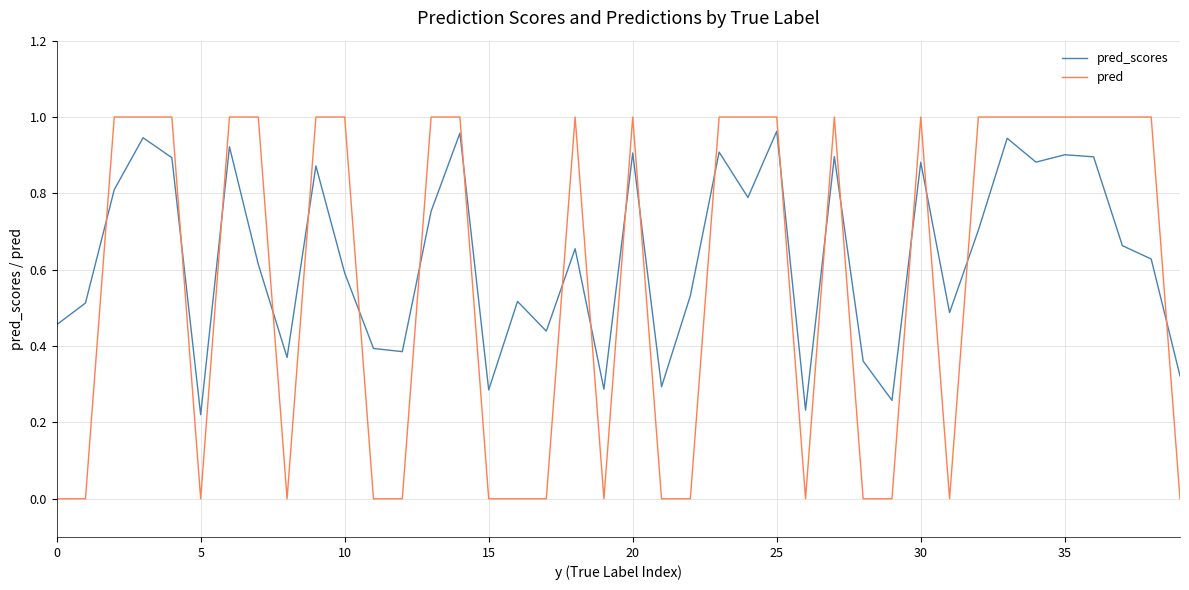

Which series has the largest range (max minus min)?

pred